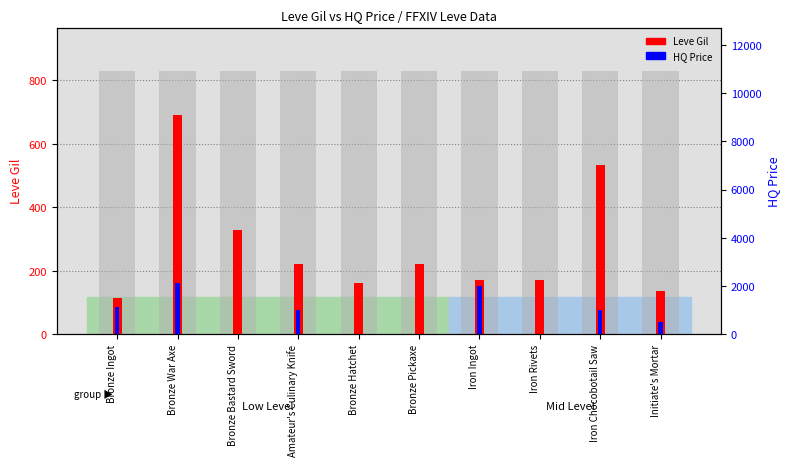

What are all the series names shown in the legend?

Leve Gil, HQ Price